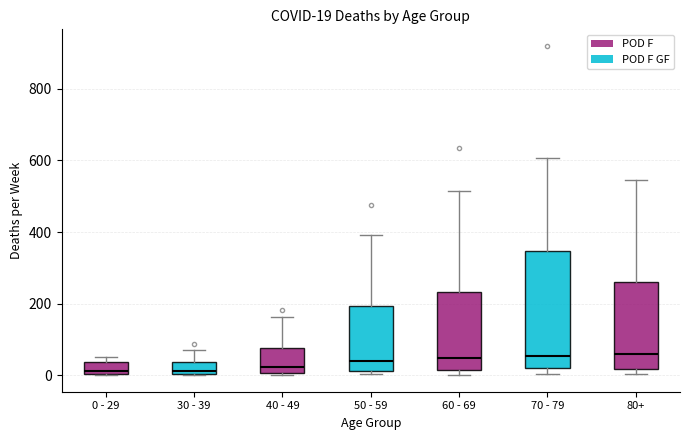

Comparing the boxes themselves (not the whiskers), which one is the tallest?

70 - 79